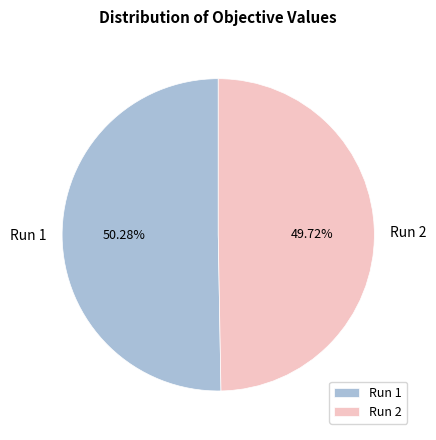

Is there a majority slice in this chart?

Yes